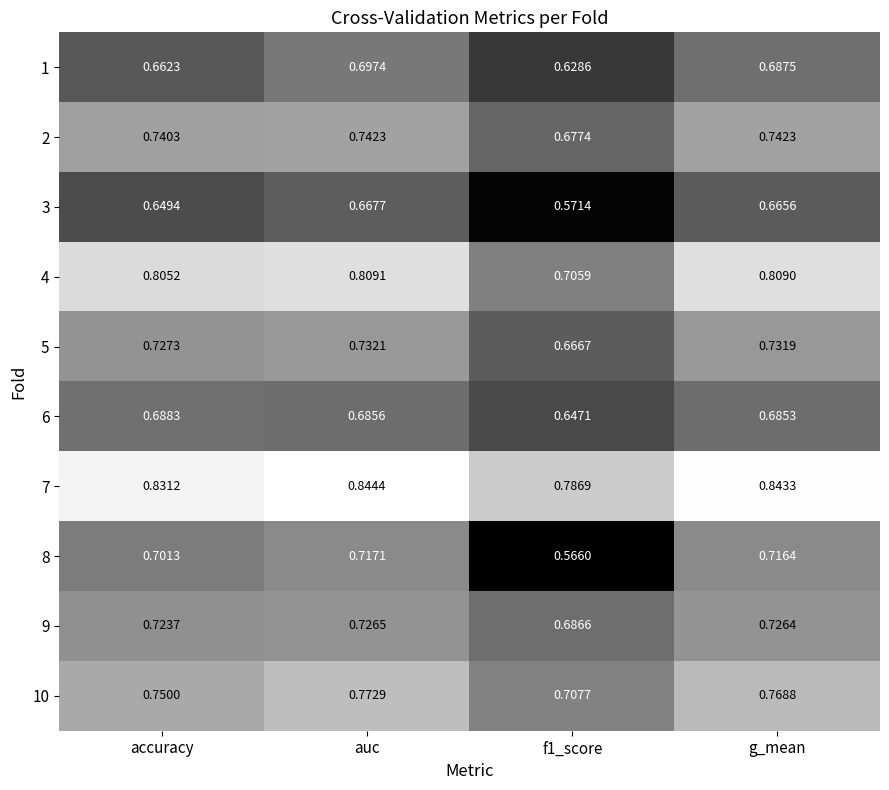

Is the value of 1 at g_mean greater than the value of 6 at auc?

Yes